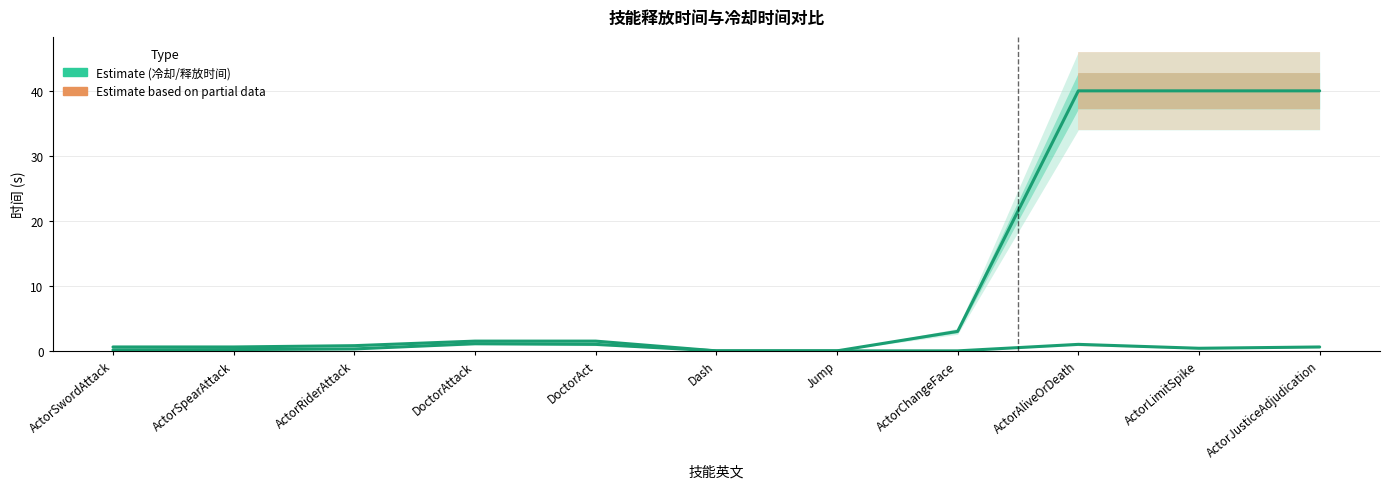

At which category is the sum across all series the highest?

ActorAliveOrDeath